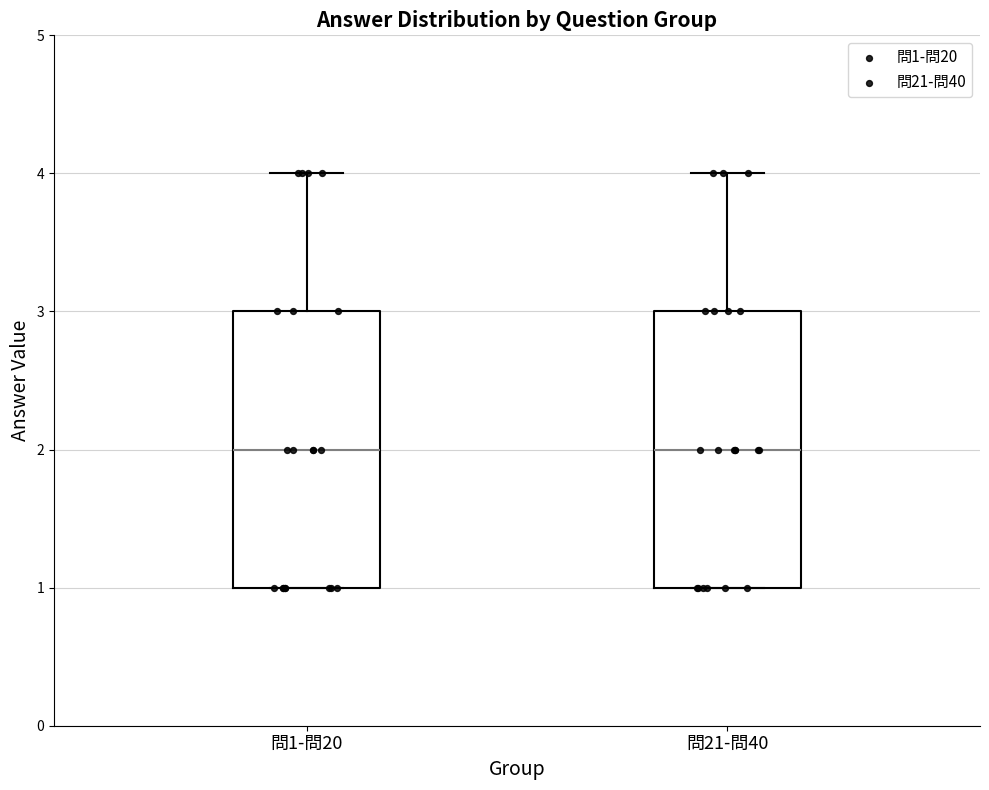

Reading left to right, read every box against the y-axis: the position of its median line, the range the box covers, and the ends of its whiskers. The values are not printed on the chart, so give them approximately, as read against the axis.

問1-問20: median 2, box 1 to 3, whiskers 1 to 4
問21-問40: median 2, box 1 to 3, whiskers 1 to 4